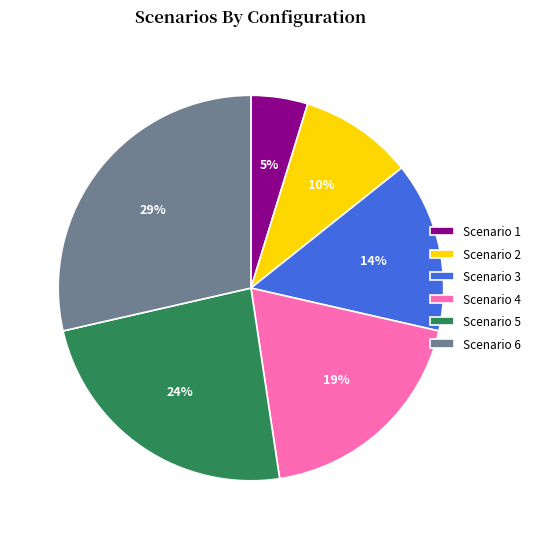

Between Scenario 2 and Scenario 5, which is larger?

Scenario 5